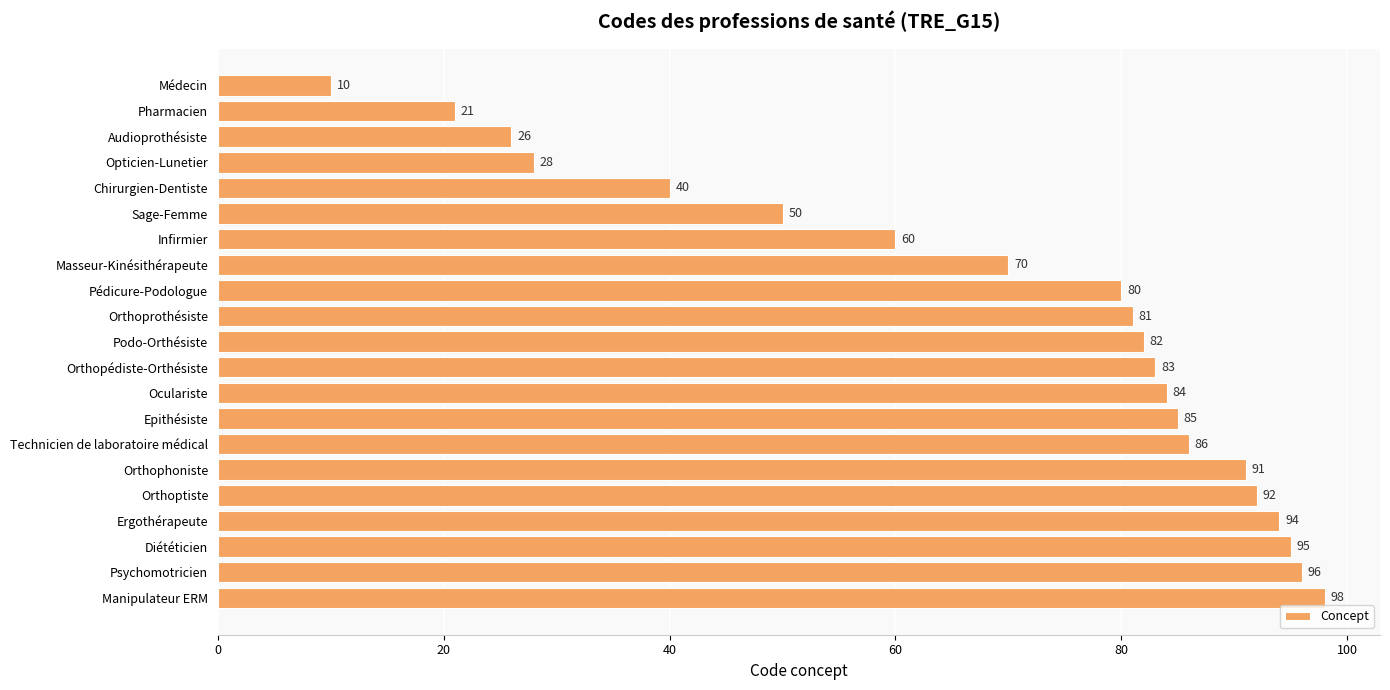

How many bars are there in total?

21